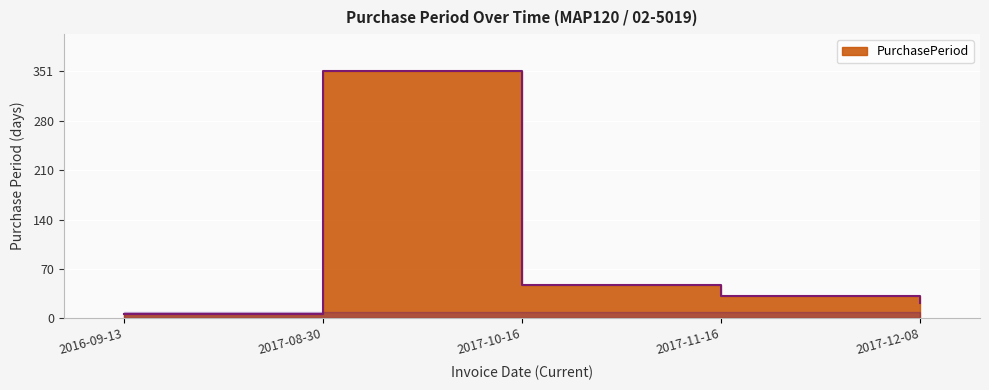

Rank the categories by value from lowest to highest.

2016-09-13, 2017-12-08, 2017-11-16, 2017-10-16, 2017-08-30